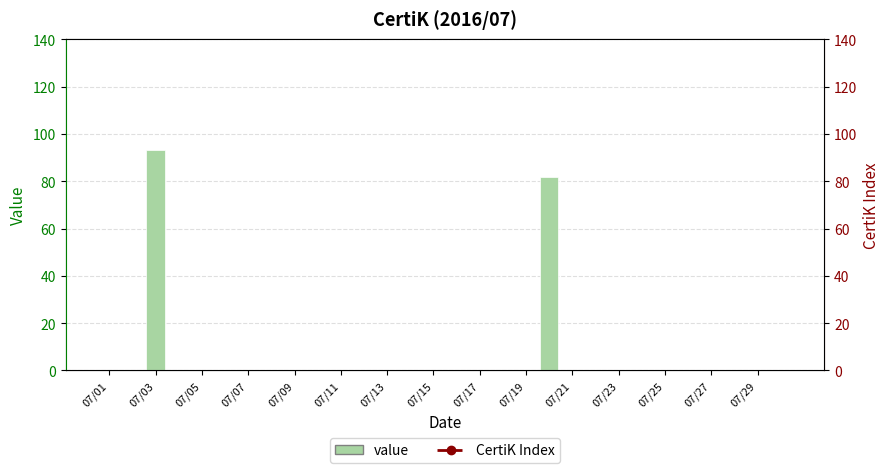

The value of value at 07/29 is 0. True or false?

True